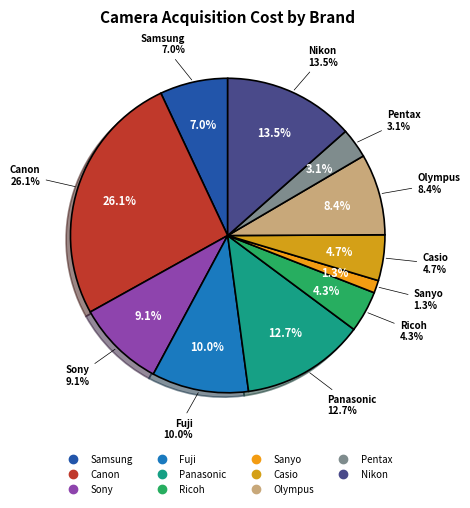

Does Canon represent more than half of the total?

No